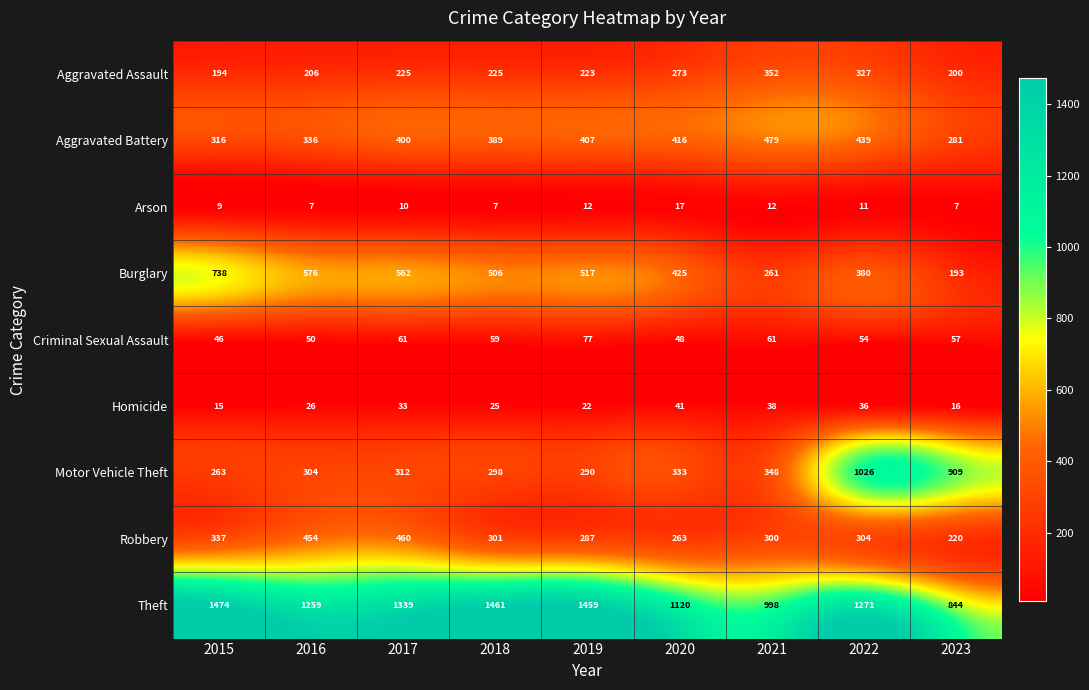

The value of Theft at 2021 is 1433. True or false?

False